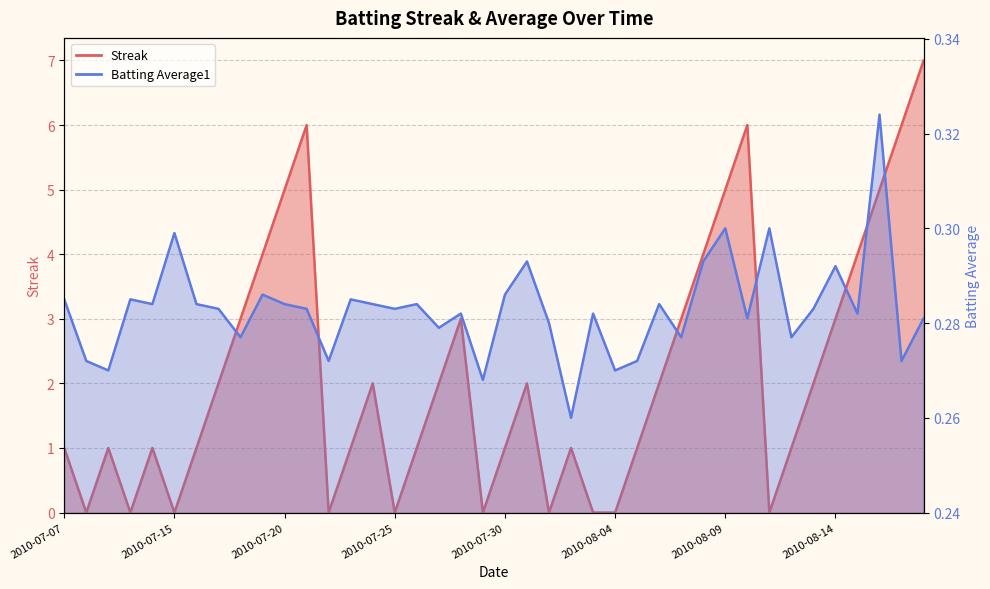

At which category does Batting Average1 reach its first local valley?

2010-07-09